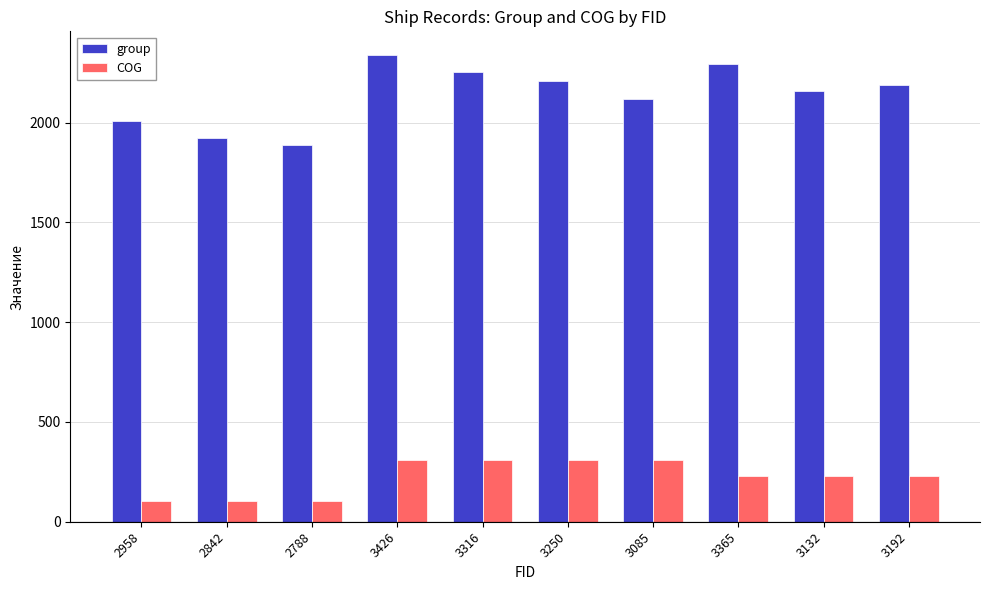

What is the lowest value of the COG series?

102.5